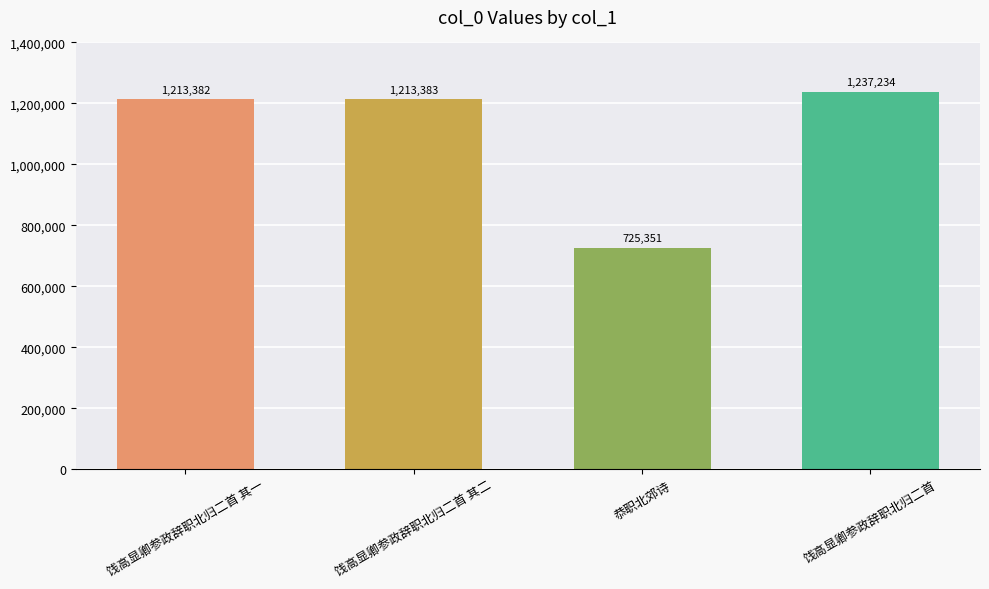

The value at 饯高显卿参政辞职北归二首 其二 is 1213383. True or false?

True